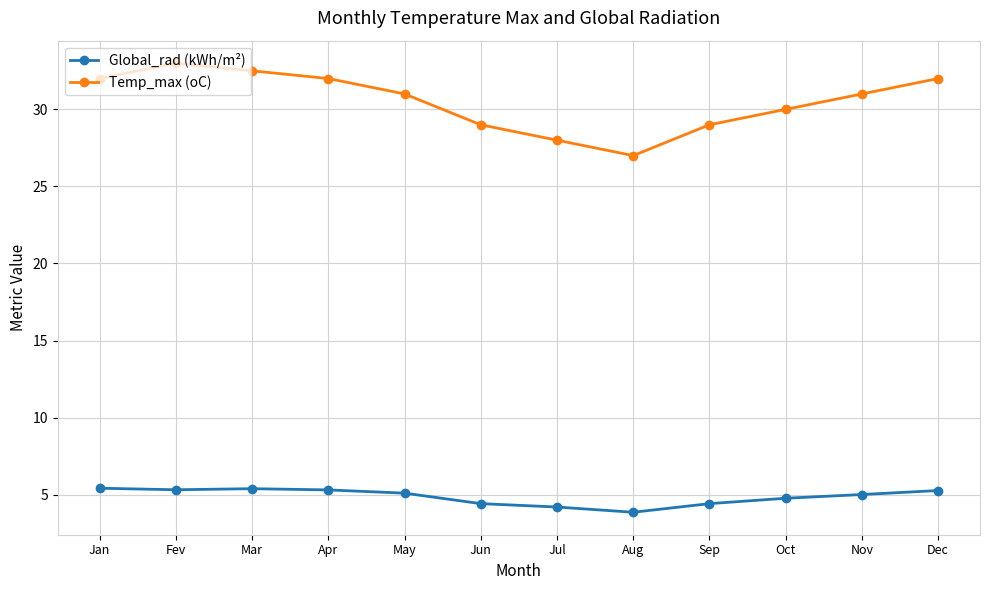

How many interior local valleys does the Temp_max (oC) series have?

1